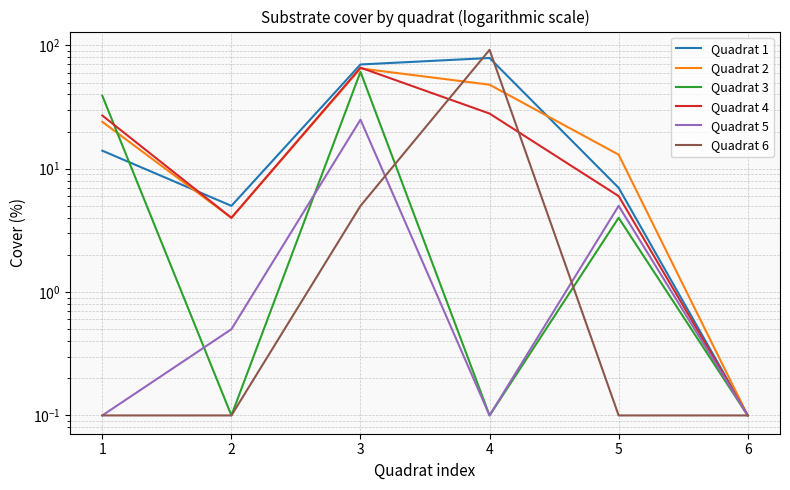

What is the minimum value shown in the chart?

0.1